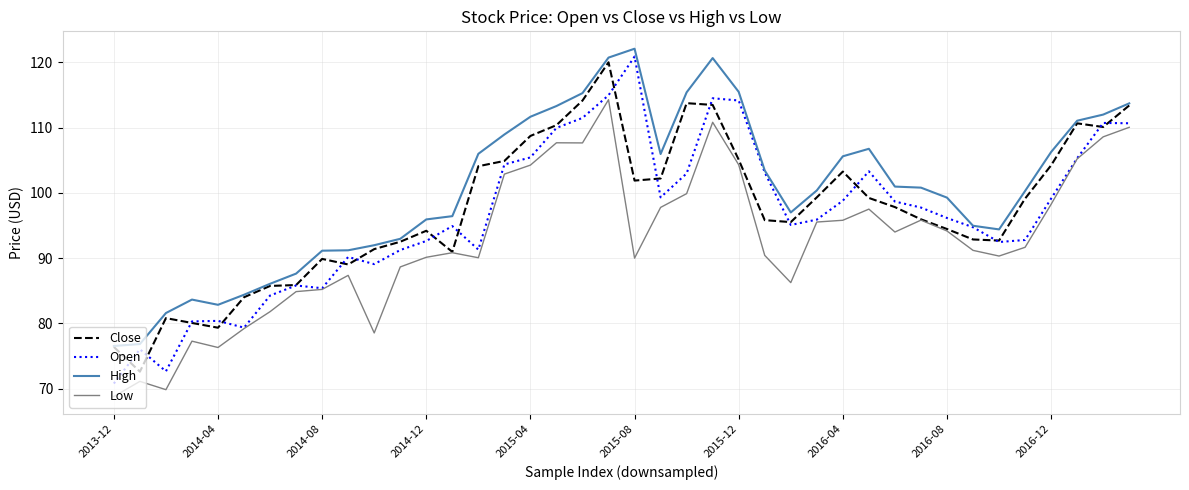

What is the lowest value of the Close series?

72.6